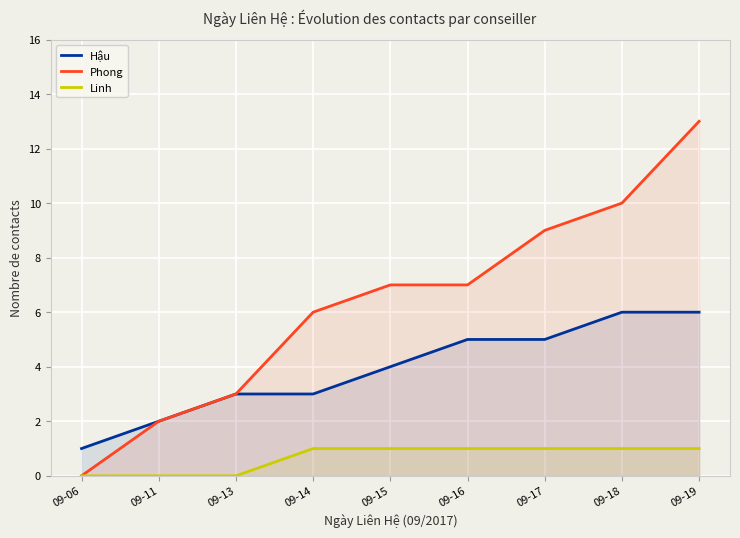

What is the value of the Linh point at the 7th from the left?

1